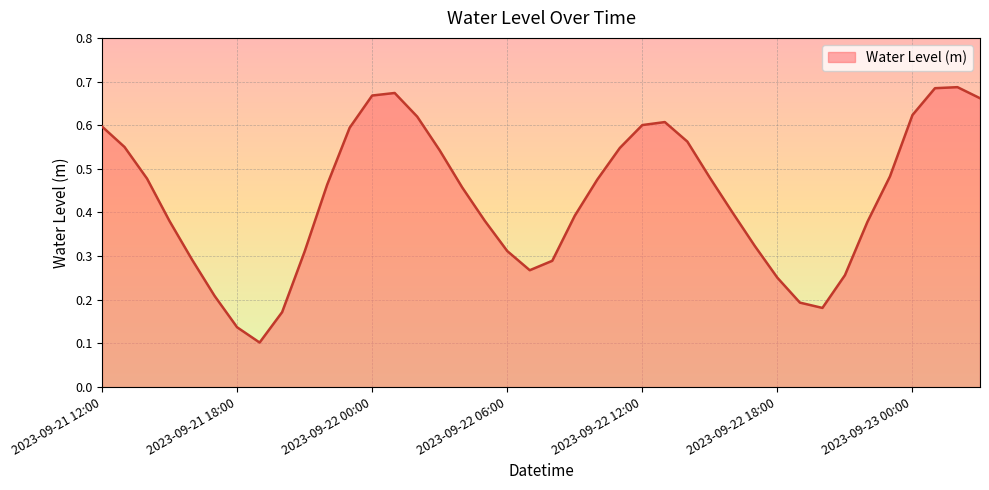

Does the chart have visible grid lines?

Yes